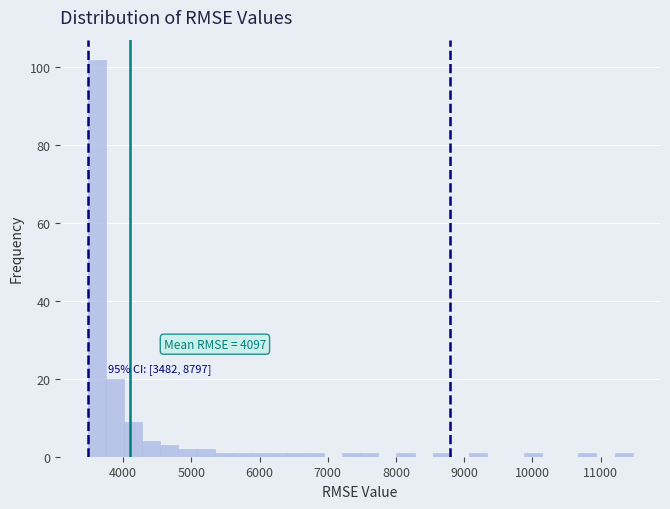

Read against the x-axis, roughly where is the centre of the tallest bar?

3600